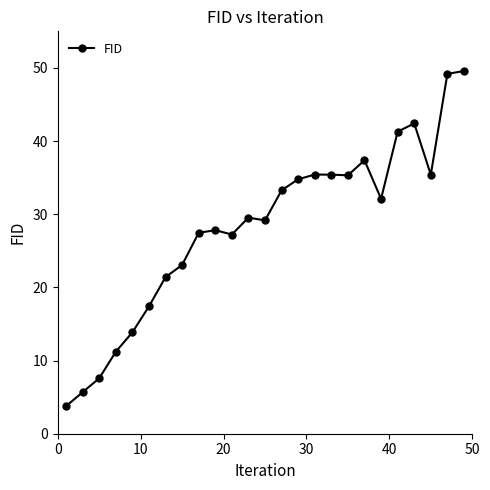

What is the value of the 24th point from the left?

49.2